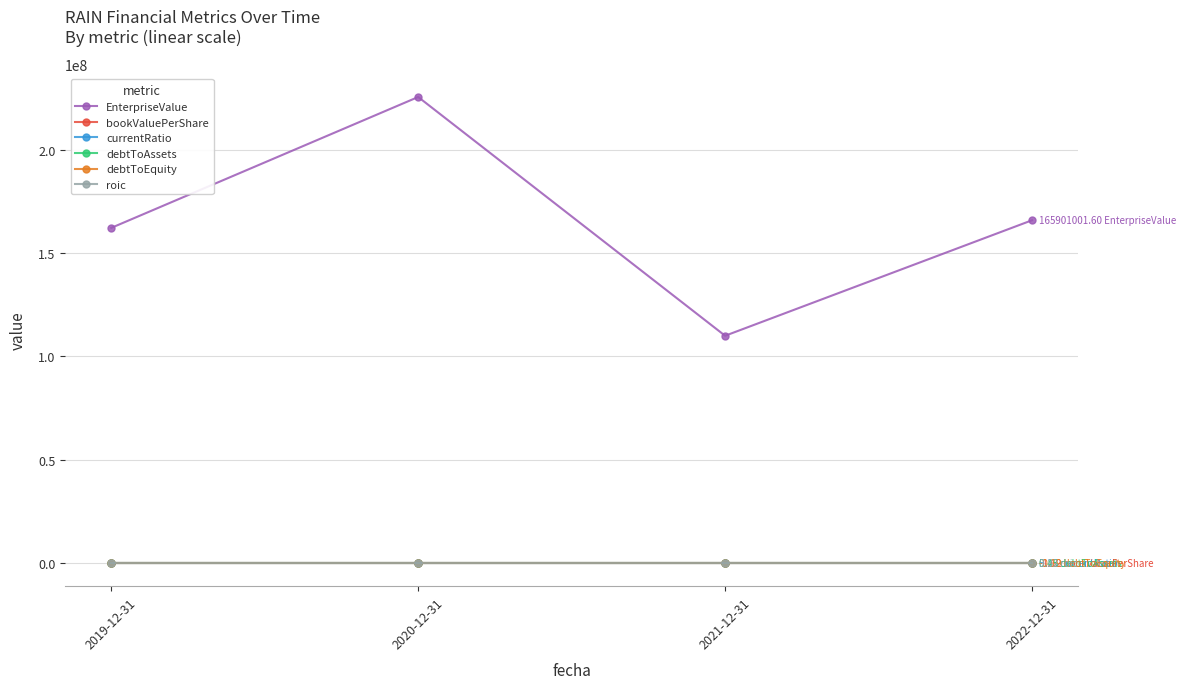

True or false: EnterpriseValue and debtToEquity intersect in this chart.

False